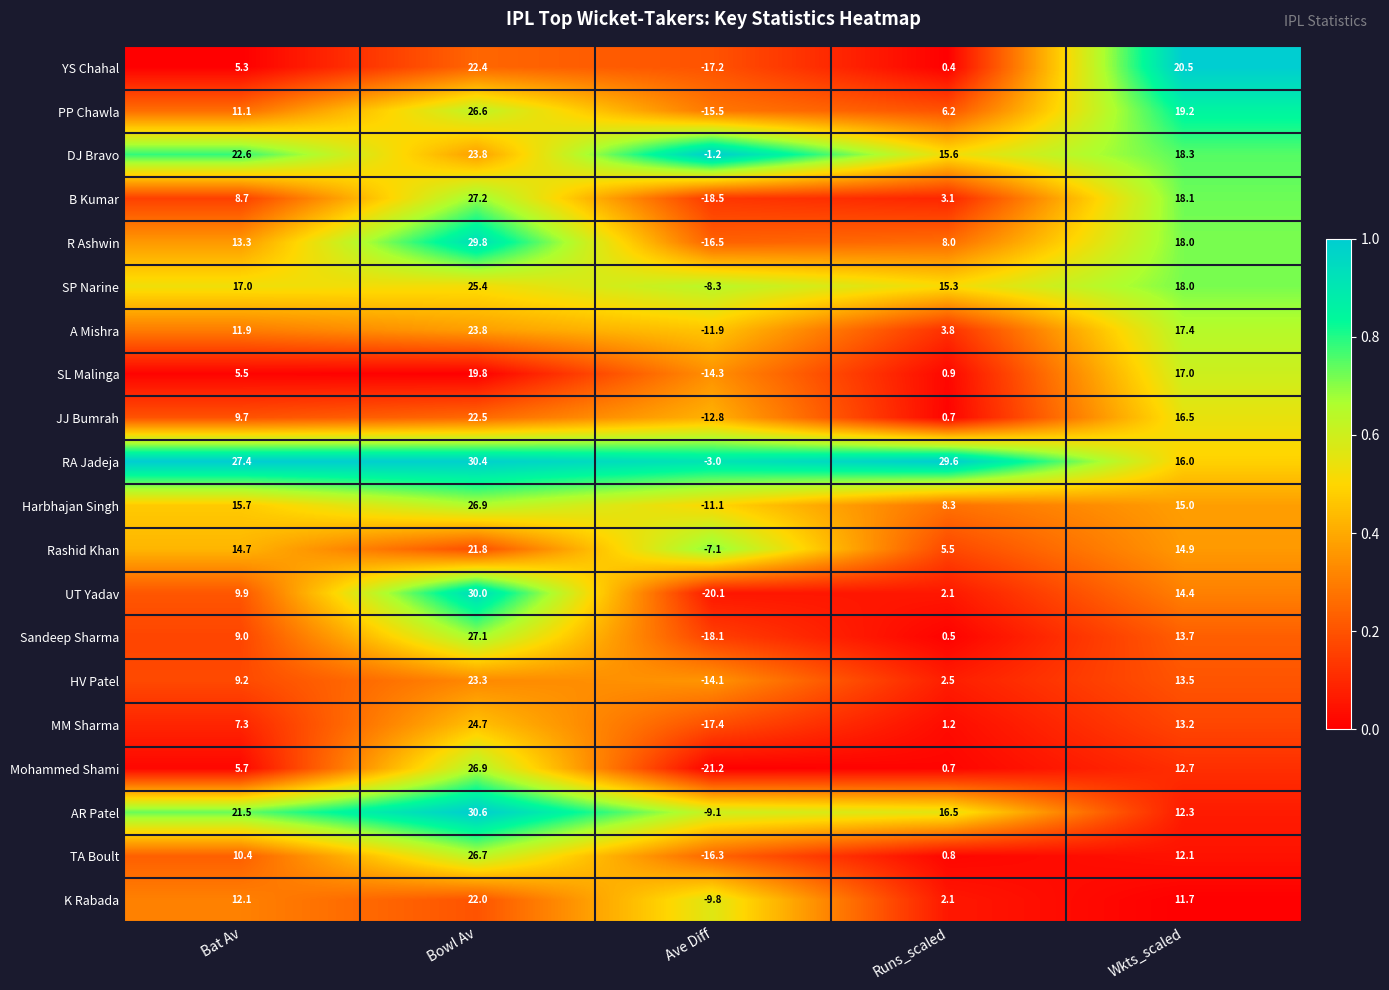

How many distinct data groups are displayed?

20